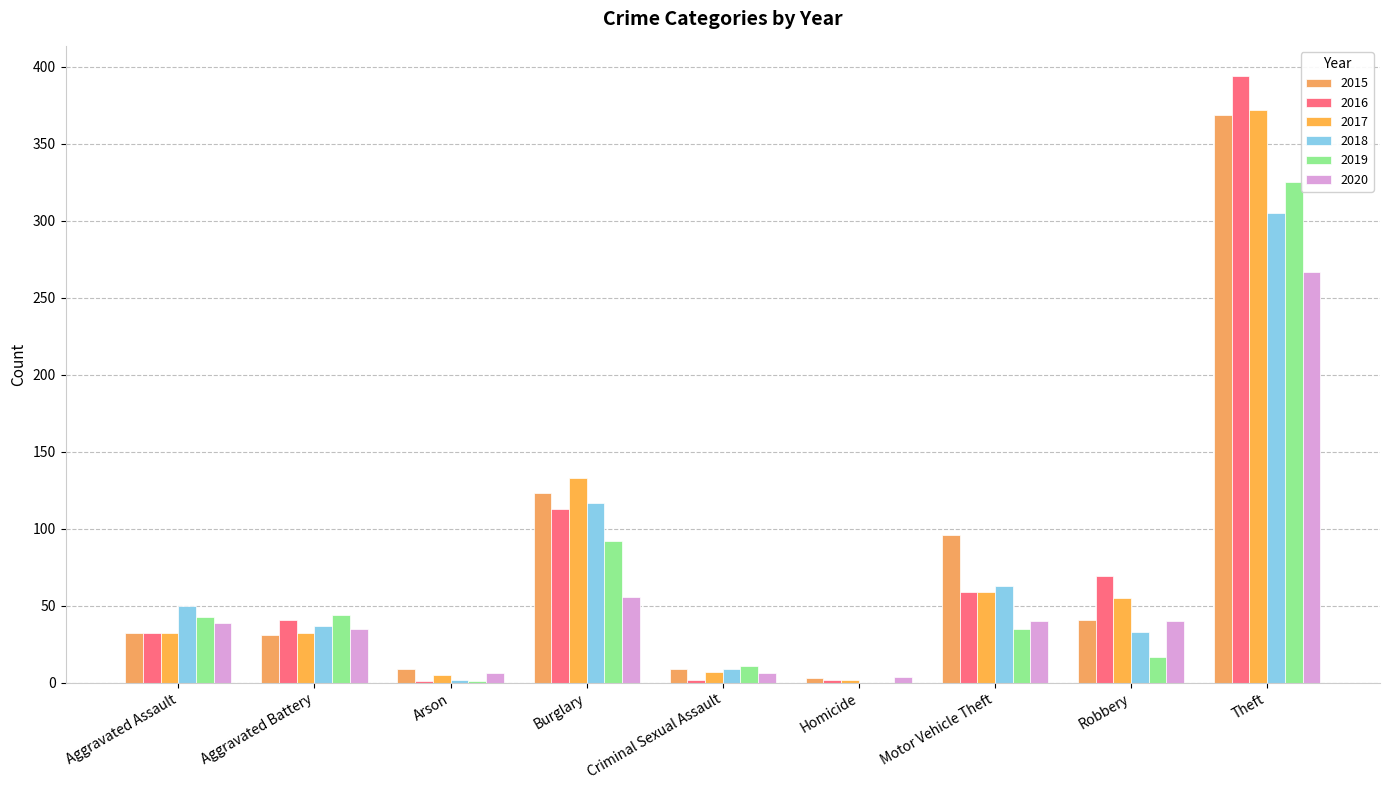

How many groups of bars are there?

9